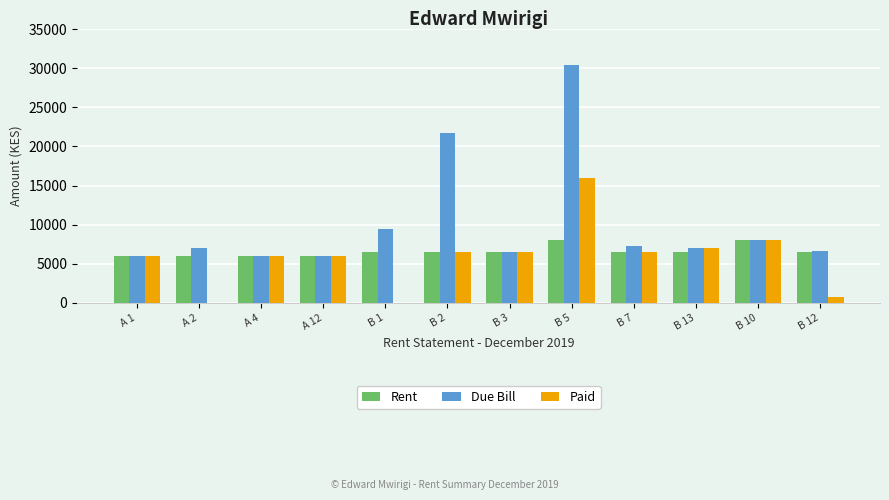

What is the maximum value for Rent?

8000